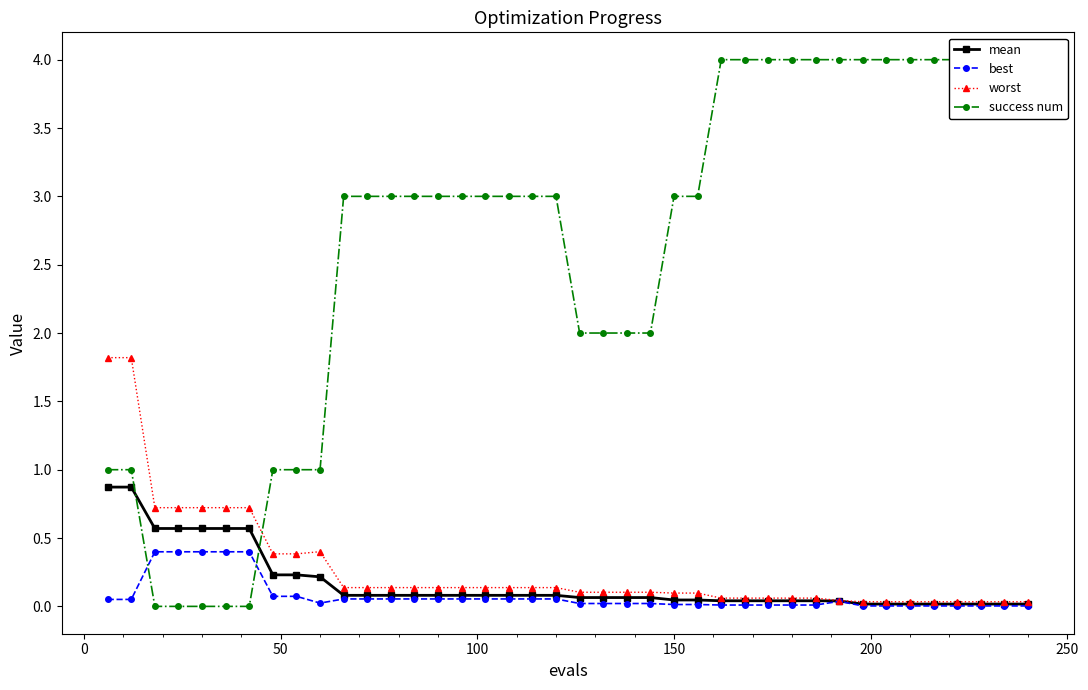

Which series ends up on top after the final intersection of mean and success num?

success num